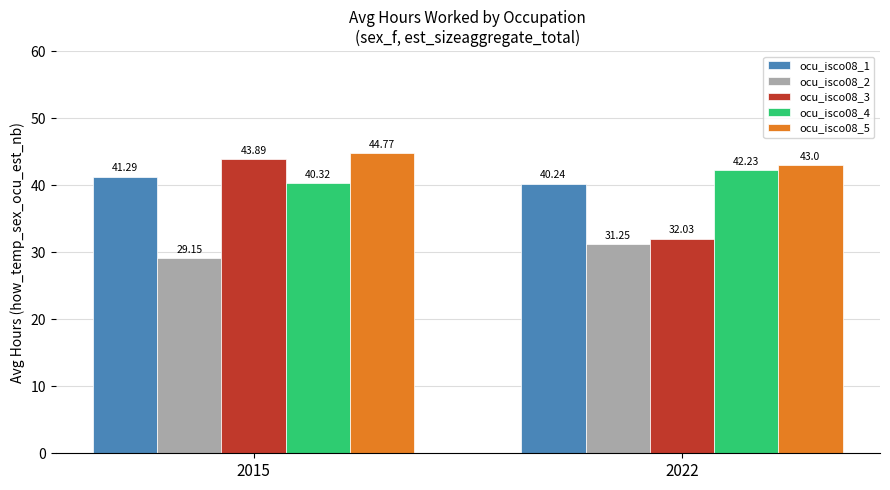

At which label does ocu_isco08_5 reach its peak?

2015